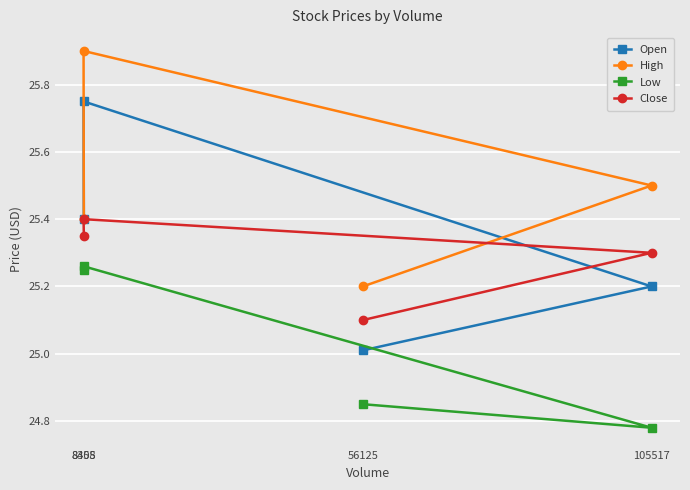

How many lines are shown in the chart?

4